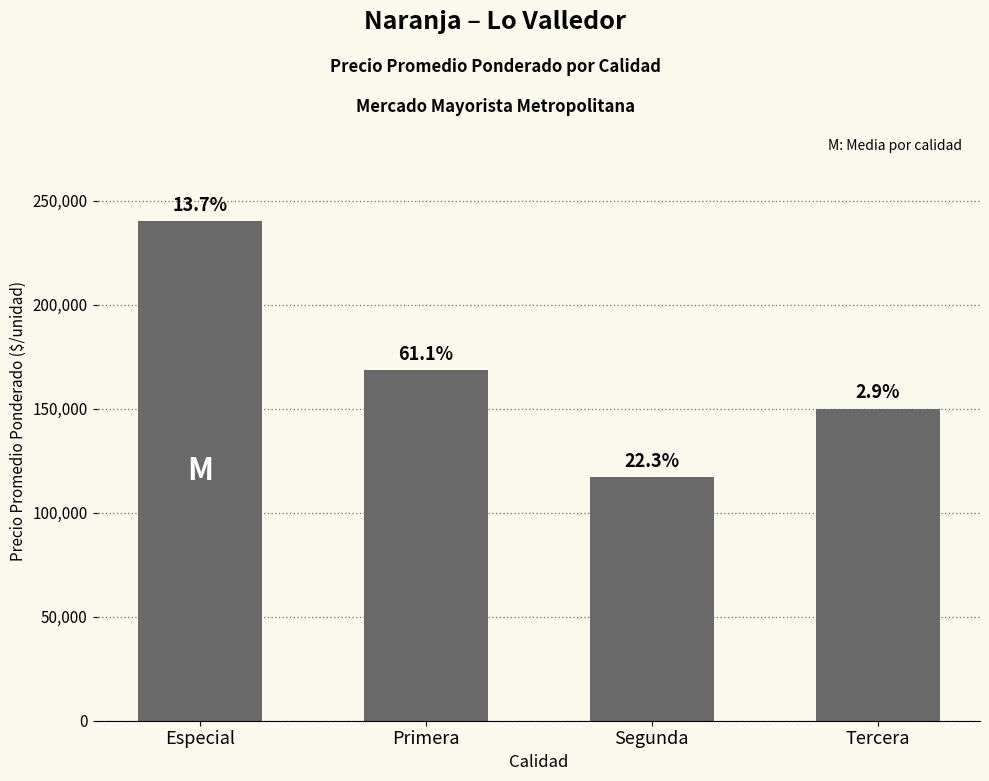

The value at Segunda is 55307. True or false?

False